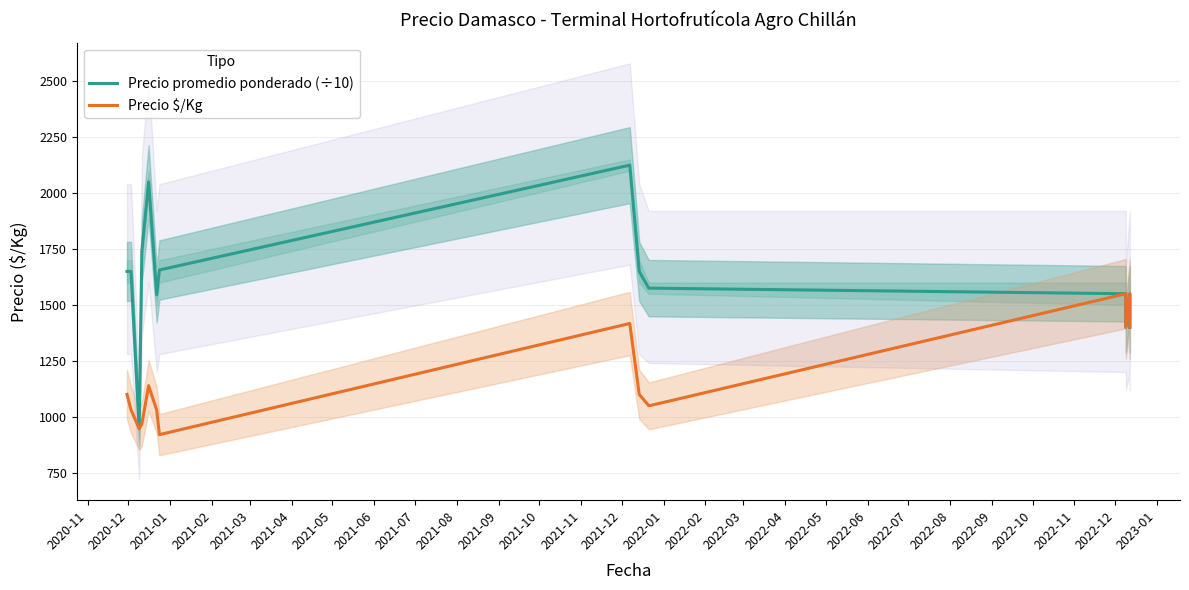

Is it true that Precio $/Kg equals 544.4 at 2021-01?

False